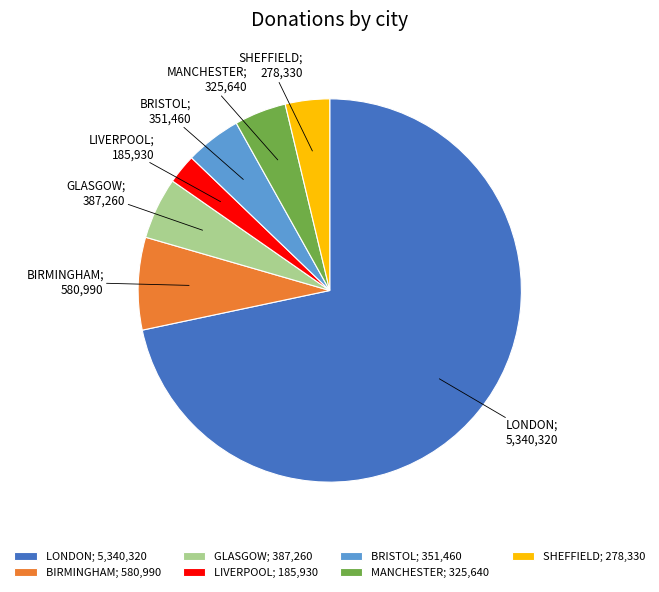

Which category accounts for the majority?

LONDON